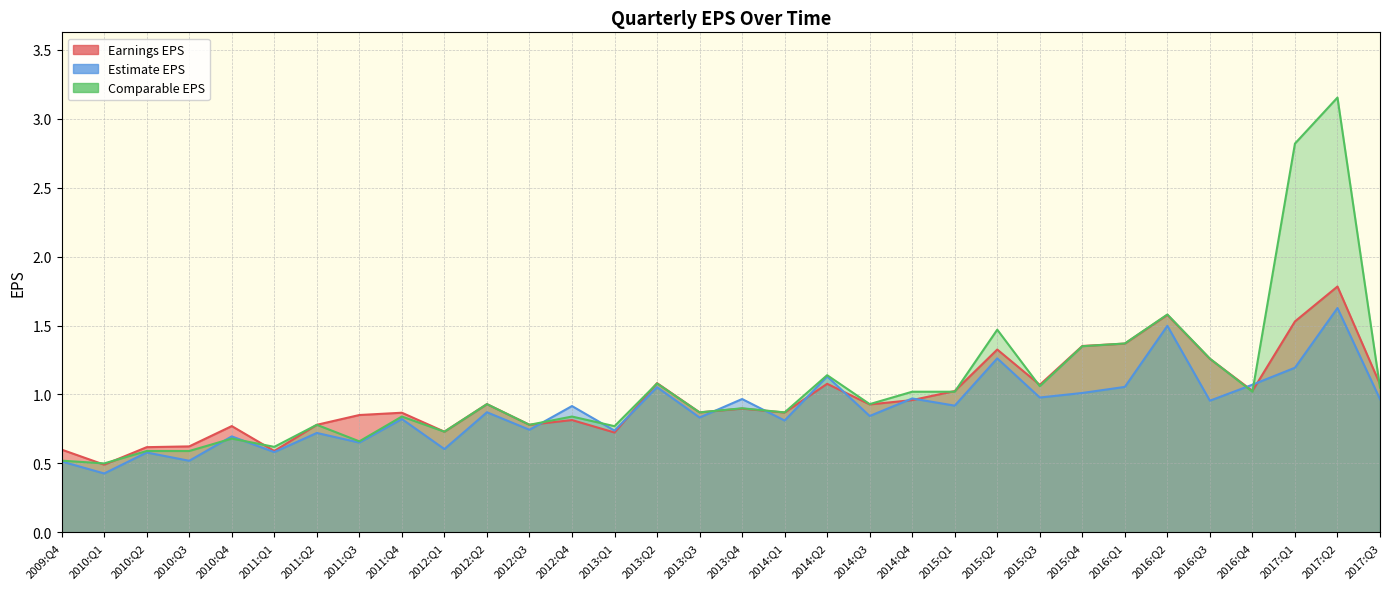

Between 2010:Q4 and 2013:Q4, which is larger?

2013:Q4